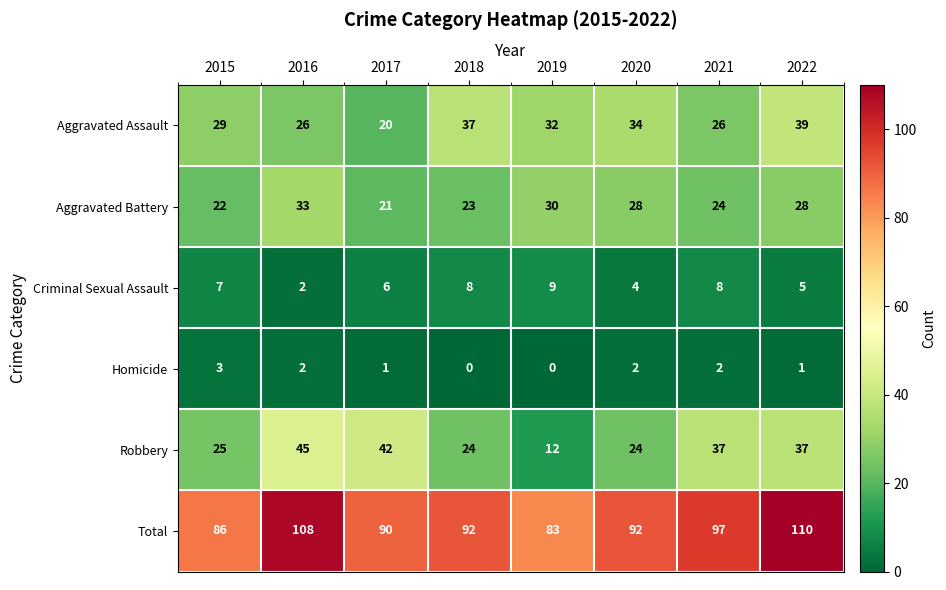

What is the total value across all series at 2015?

172